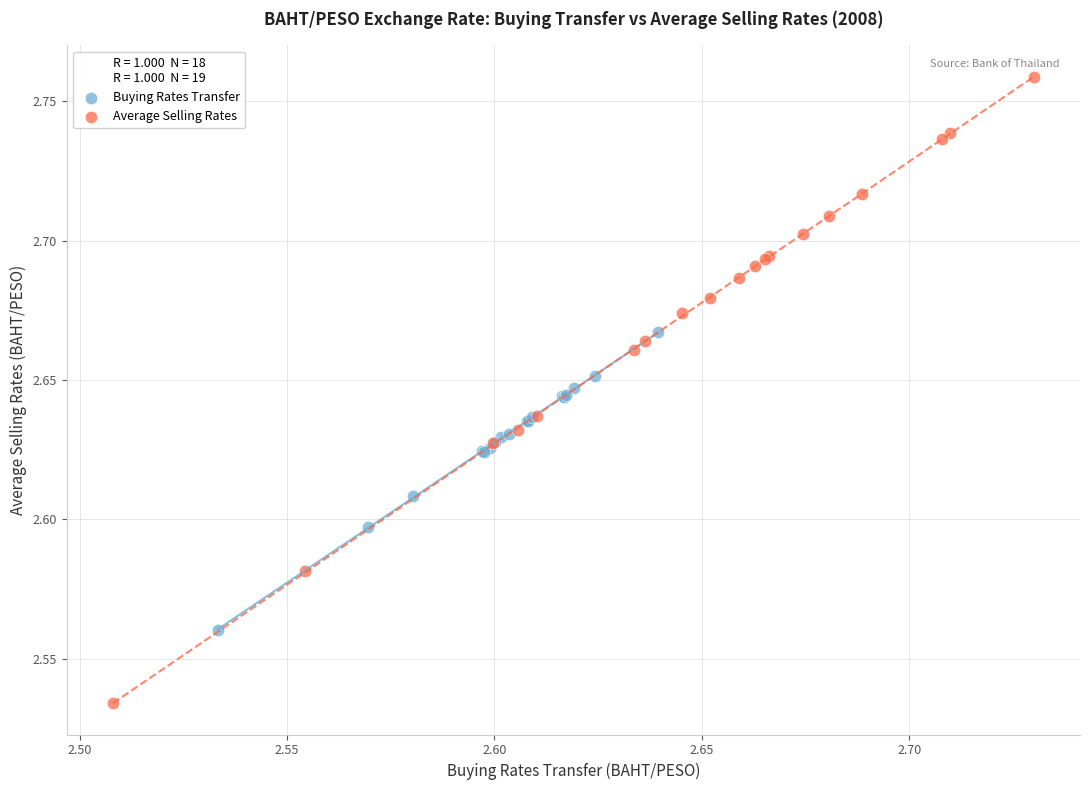

What are all the series names shown in the legend?

Buying Rates Transfer, Average Selling Rates